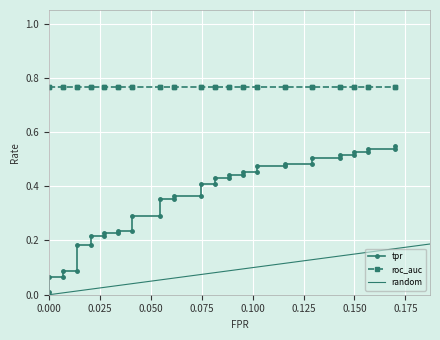

How many lines are shown in the chart?

3